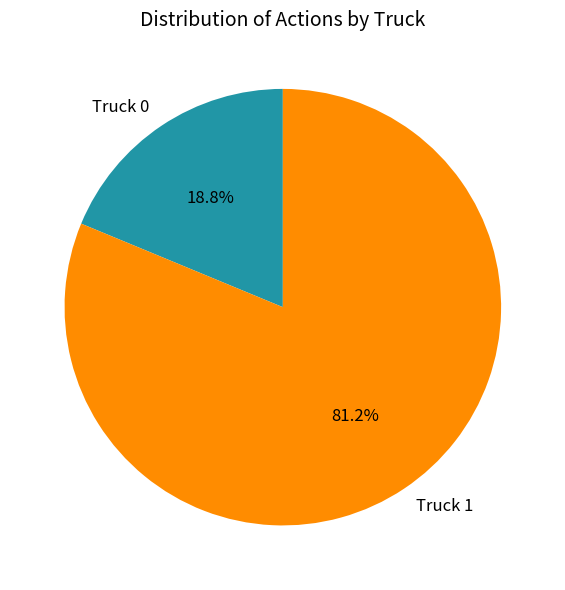

Which slice is the largest?

Truck 1